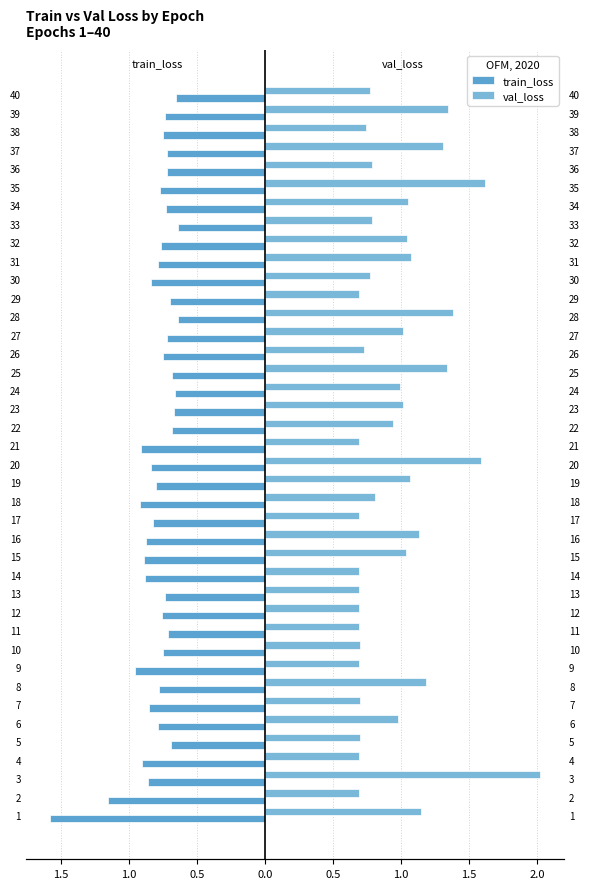

Reading right to left, what are all the values shown in this chart?

train_loss: -0.7	-0.7	-0.7	-0.7	-0.7	-0.8	-0.7	-0.6	-0.8	-0.8	-0.8	-0.7	-0.6	-0.7	-0.8	-0.7	-0.7	-0.7	-0.7	-0.9	-0.8	-0.8	-0.9	-0.8	-0.9	-0.9	-0.9	-0.7	-0.8	-0.7	-0.8	-1.0	-0.8	-0.9	-0.8	-0.7	-0.9	-0.9	-1.2	-1.6
val_loss: 0.8	1.3	0.7	1.3	0.8	1.6	1.1	0.8	1.0	1.1	0.8	0.7	1.4	1.0	0.7	1.3	1.0	1.0	0.9	0.7	1.6	1.1	0.8	0.7	1.1	1.0	0.7	0.7	0.7	0.7	0.7	0.7	1.2	0.7	1.0	0.7	0.7	2.0	0.7	1.2